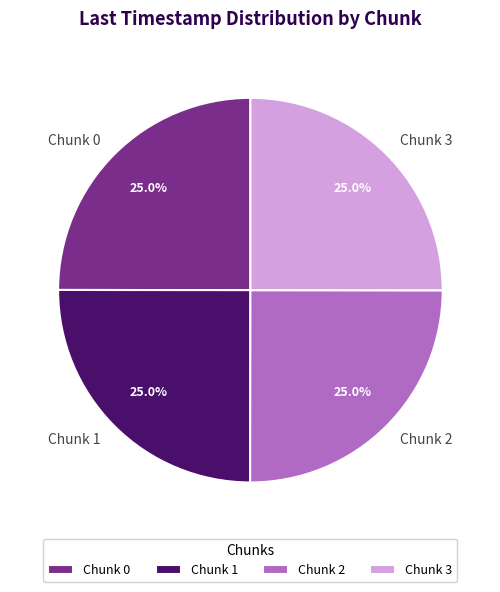

Combined, what portion of the pie is Chunk 0 and Chunk 1?

50.0%